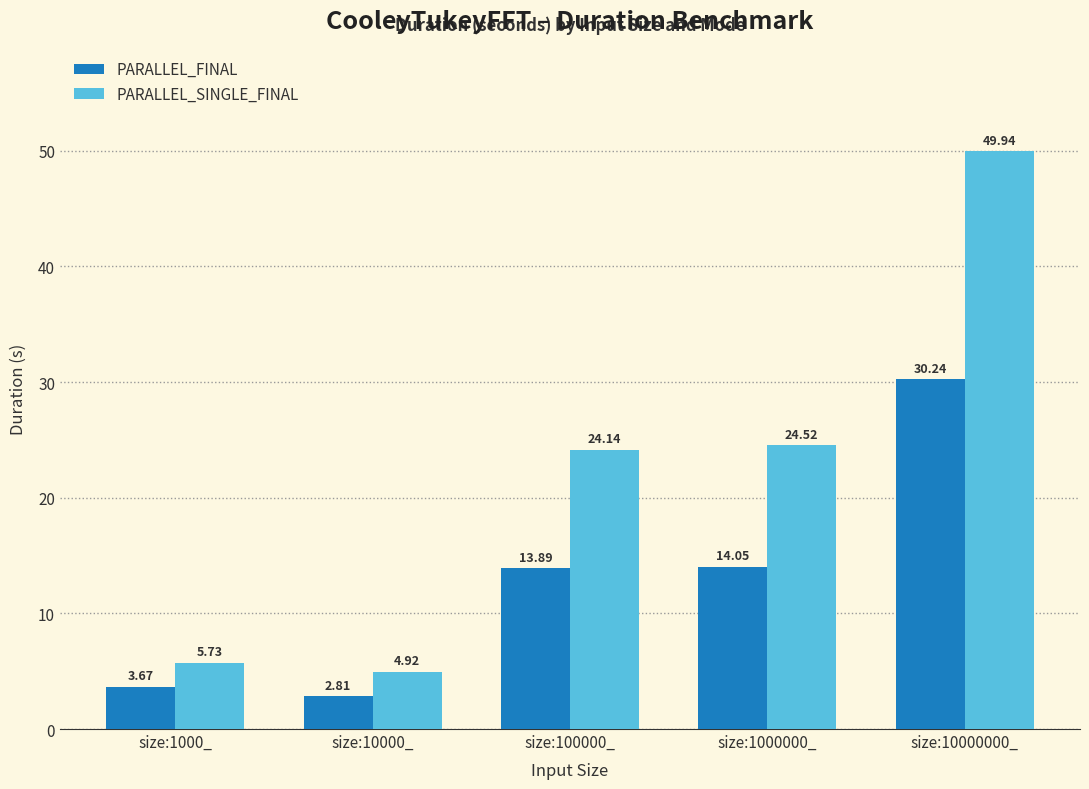

What is the sum of the PARALLEL_SINGLE_FINAL values at size:10000_ and size:1000000_?

29.4